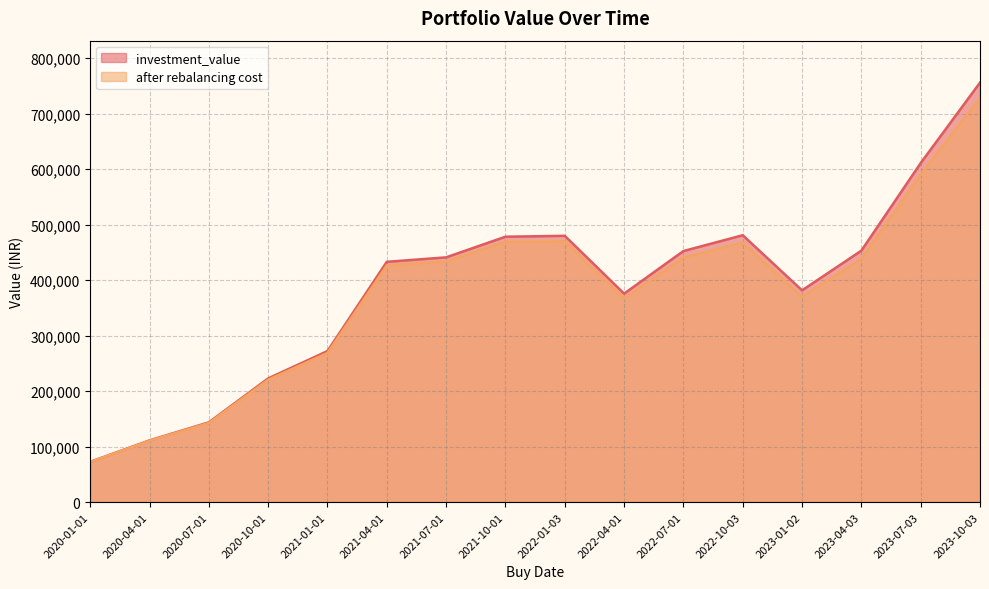

Which label corresponds to the smallest value in the chart?

2020-01-01